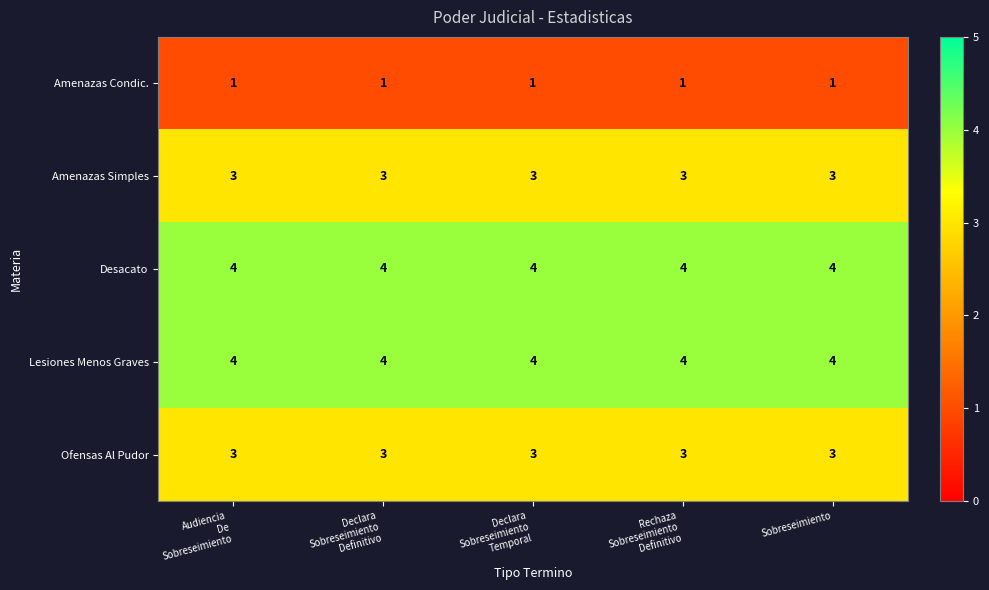

The Lesiones Menos Graves series shows 4 at Sobreseimiento. True or false?

True